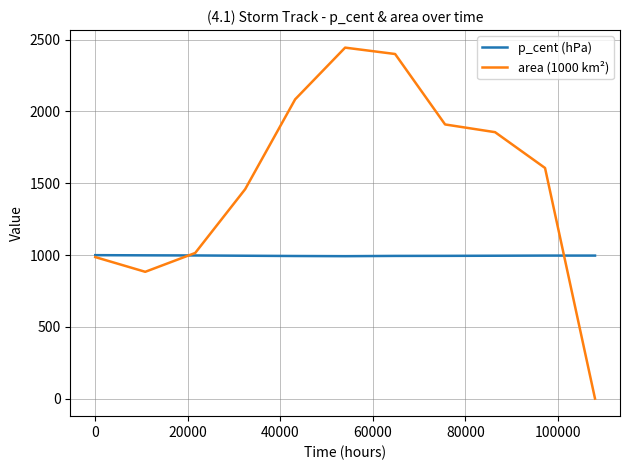

How many positive values does the area (1000 km²) series have?

10